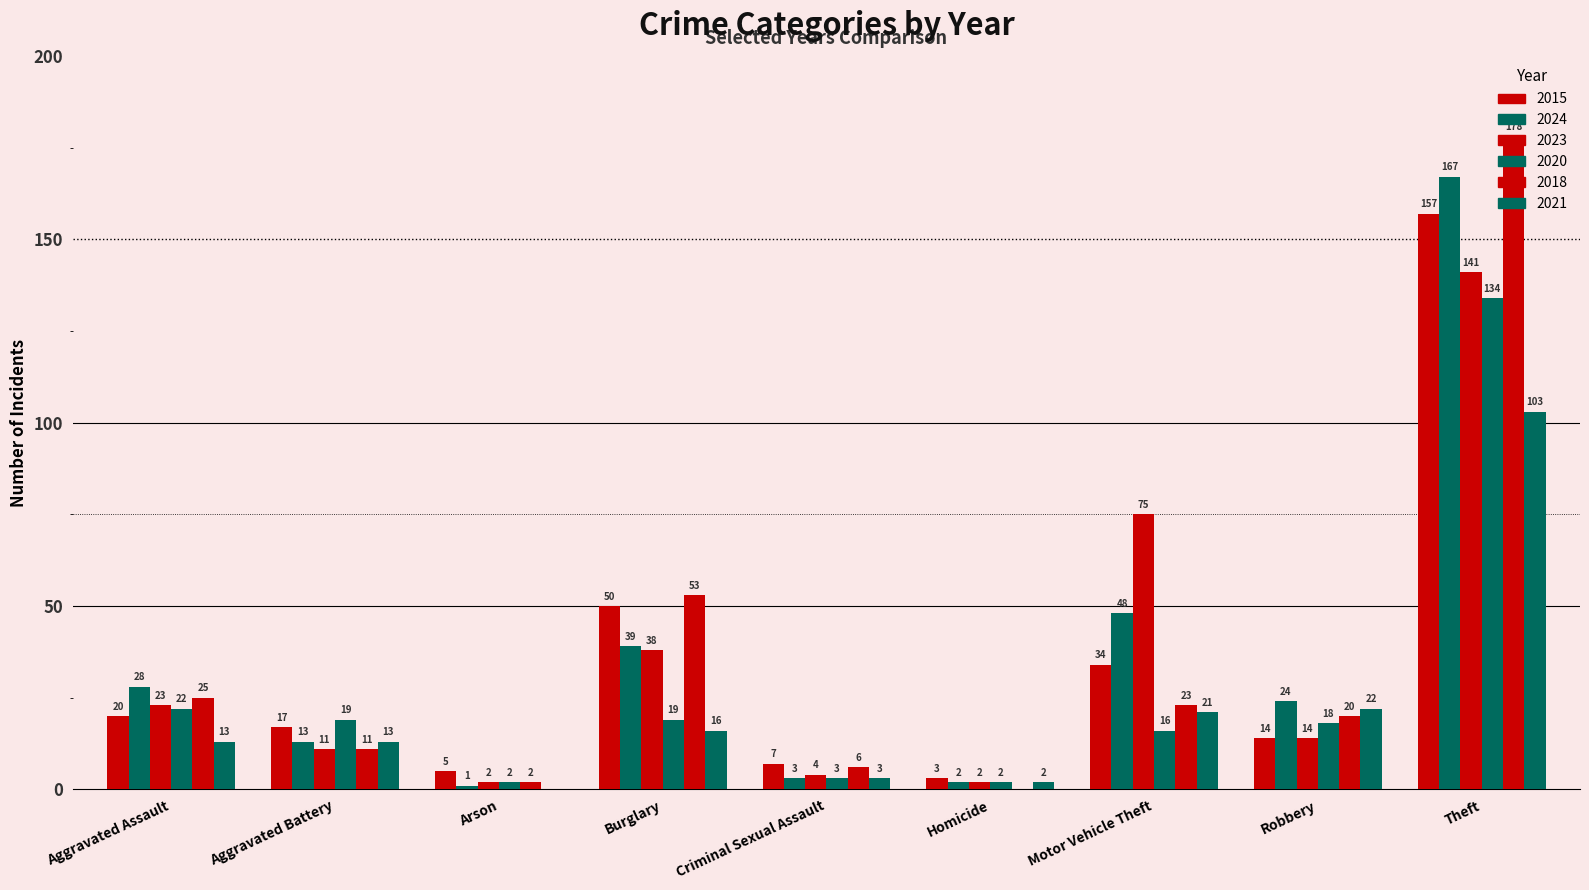

How many data points does each series have?

9